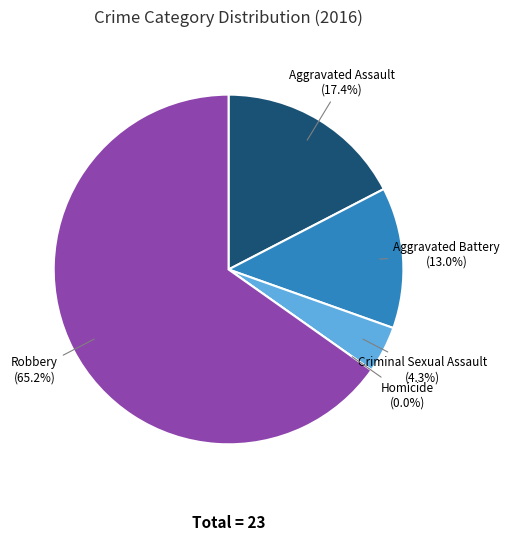

The Aggravated Assault slice represents 17% of the pie. True or false?

True